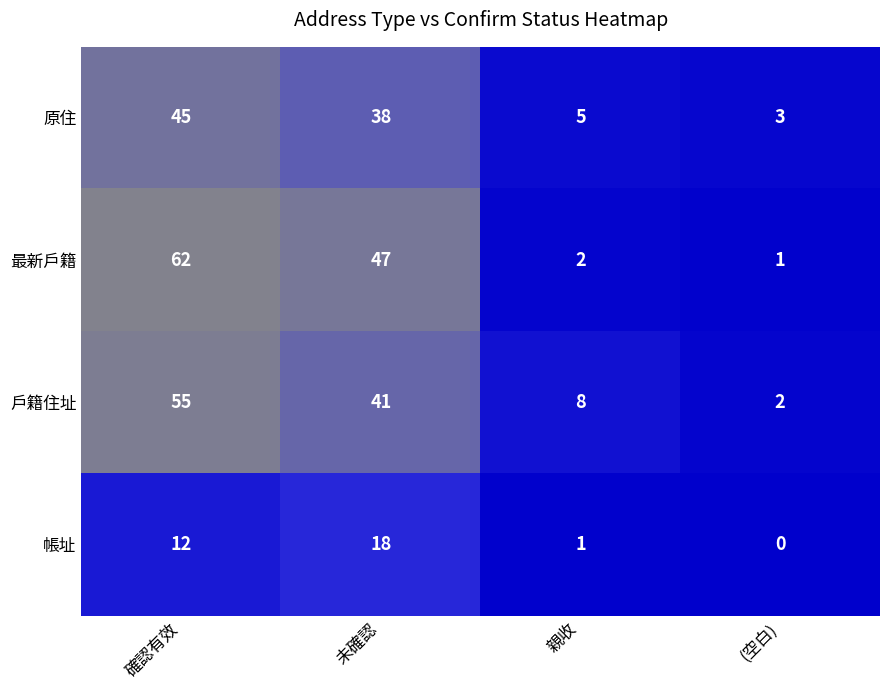

Which series has the largest range (max minus min)?

最新戶籍